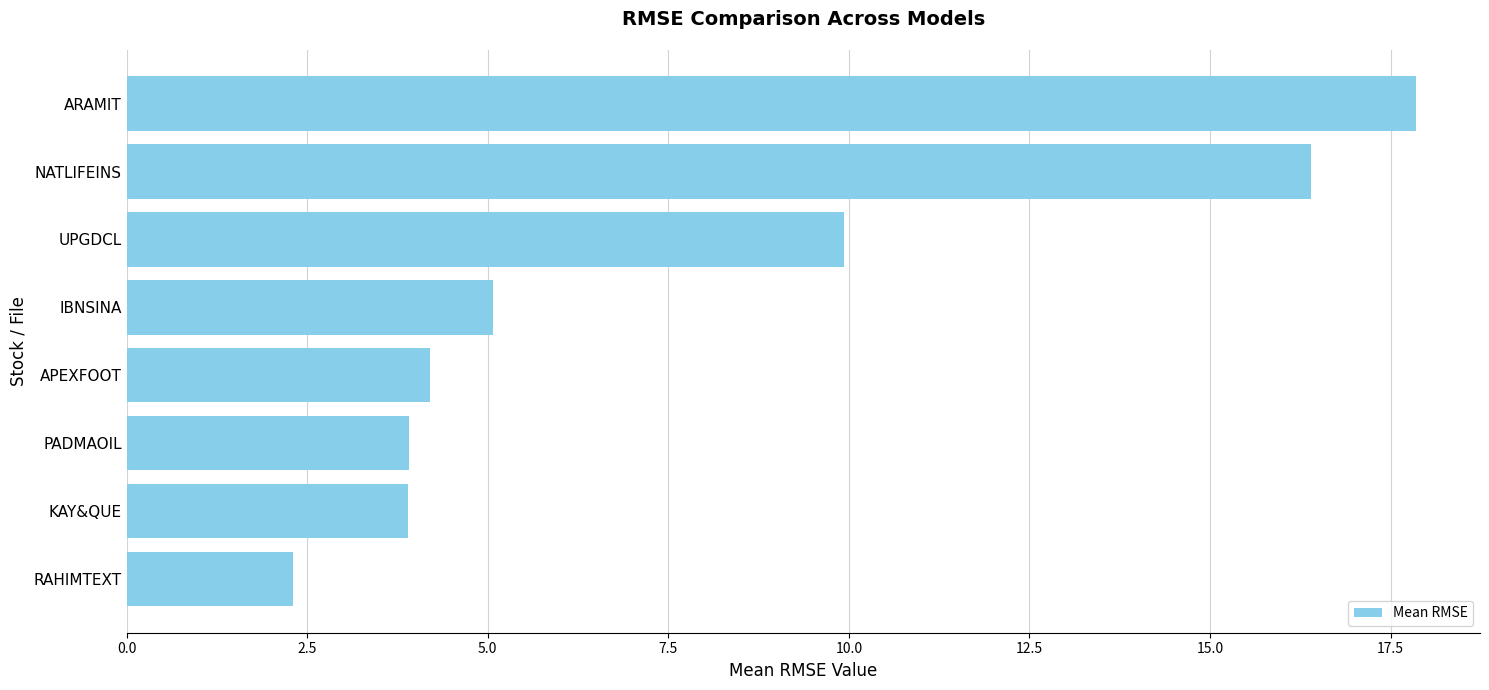

What is the sum of the values at APEXFOOT and IBNSINA?

9.3